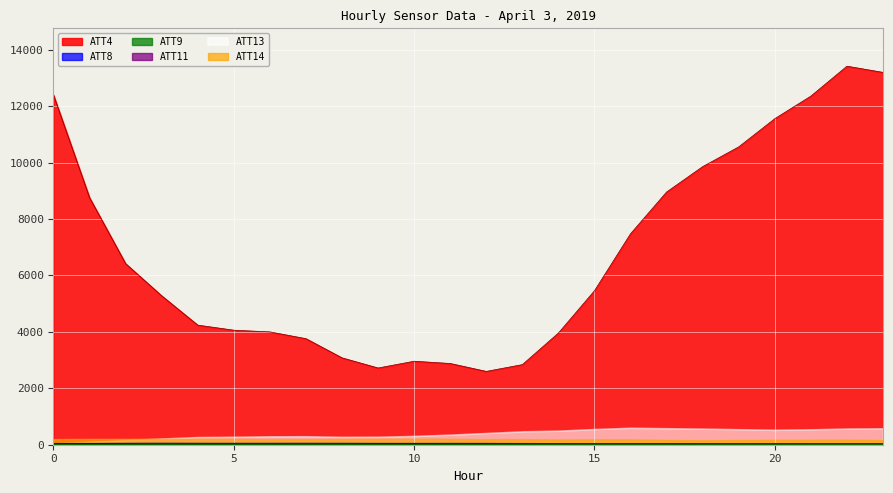

True or false: ATT9 and ATT4 cross at least once.

False